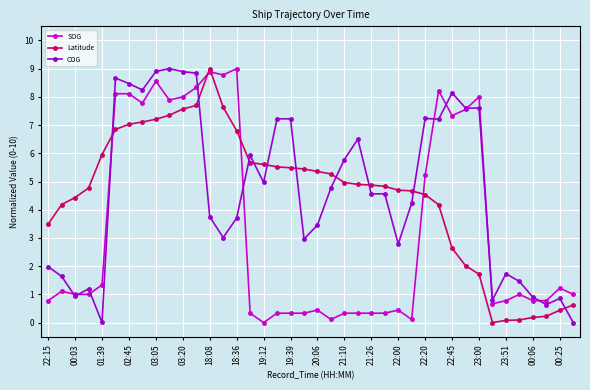

Which series ends up on top after the final intersection of COG and Latitude?

Latitude